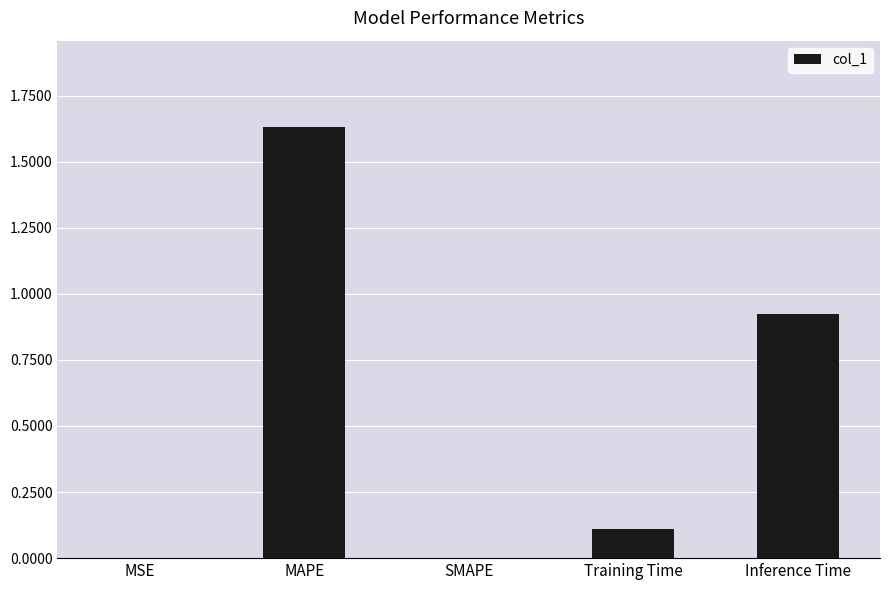

What is the sum of all values?

2.7